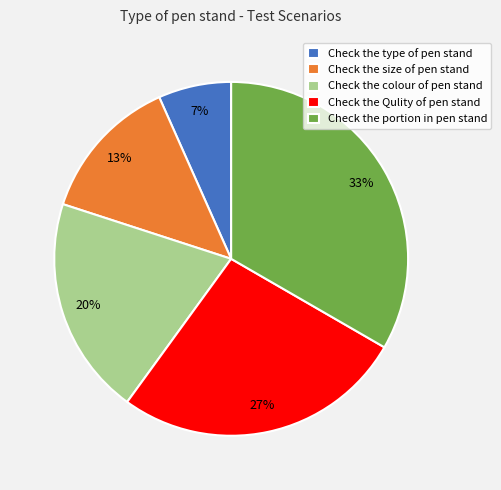

How many slices are in this pie chart?

5